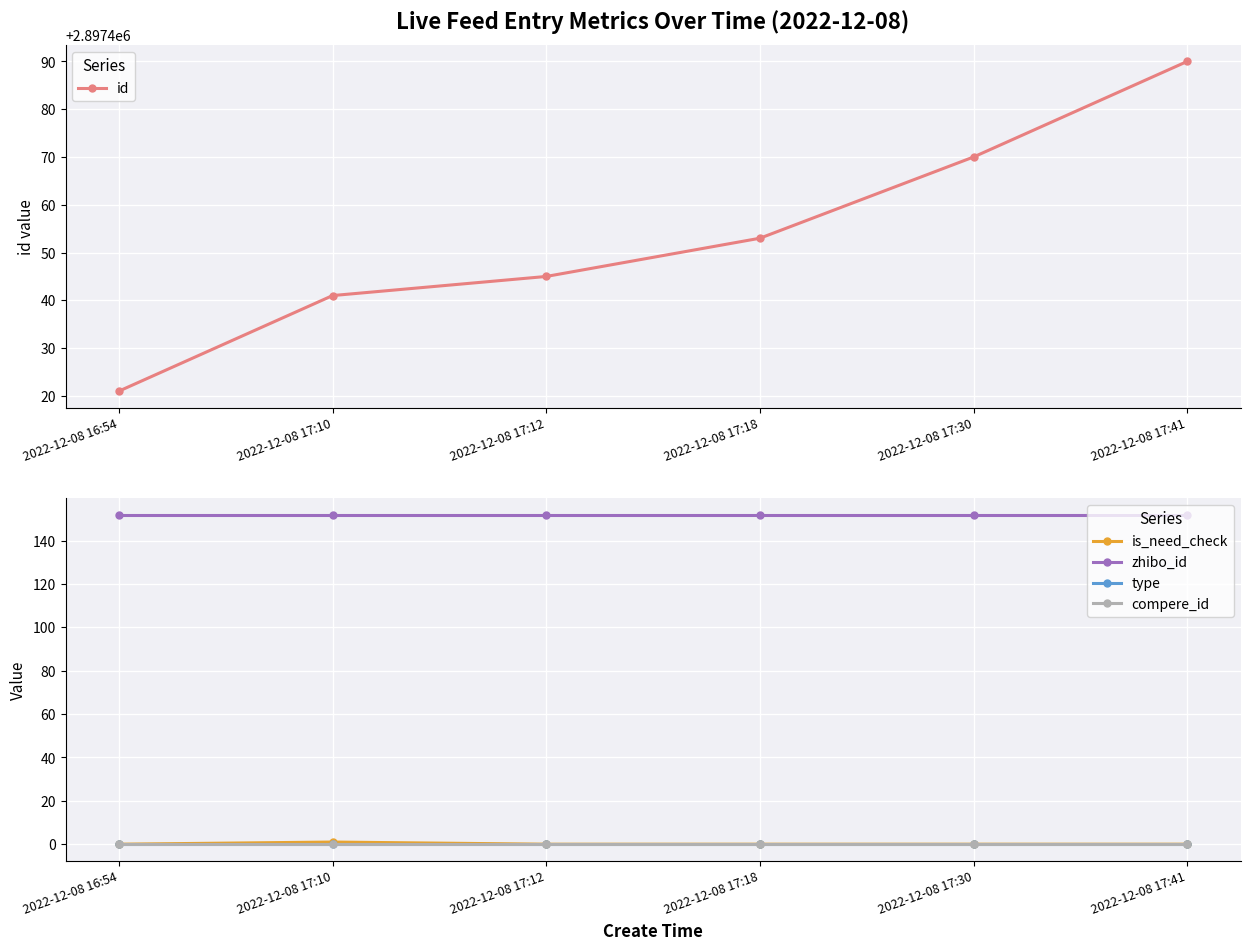

List the labels in order of id value, largest first.

2022-12-08 17:41, 2022-12-08 17:30, 2022-12-08 17:18, 2022-12-08 17:12, 2022-12-08 17:10, 2022-12-08 16:54